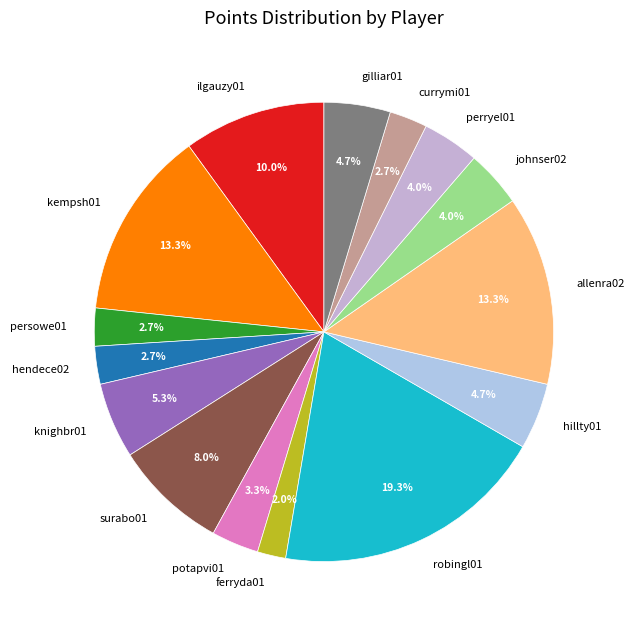

To the nearest percent, what is the difference between the largest and smallest slice percentages?

17%